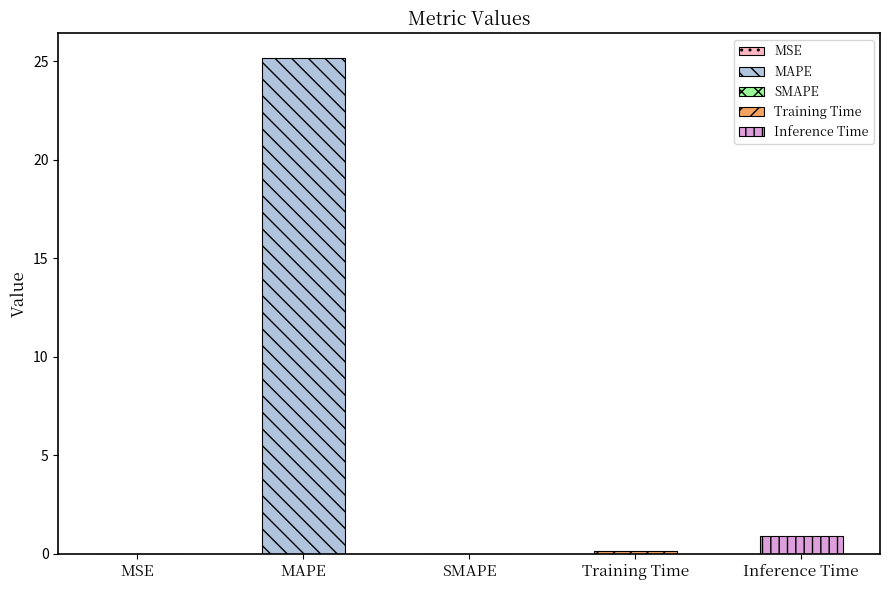

How many distinct data groups are displayed?

1